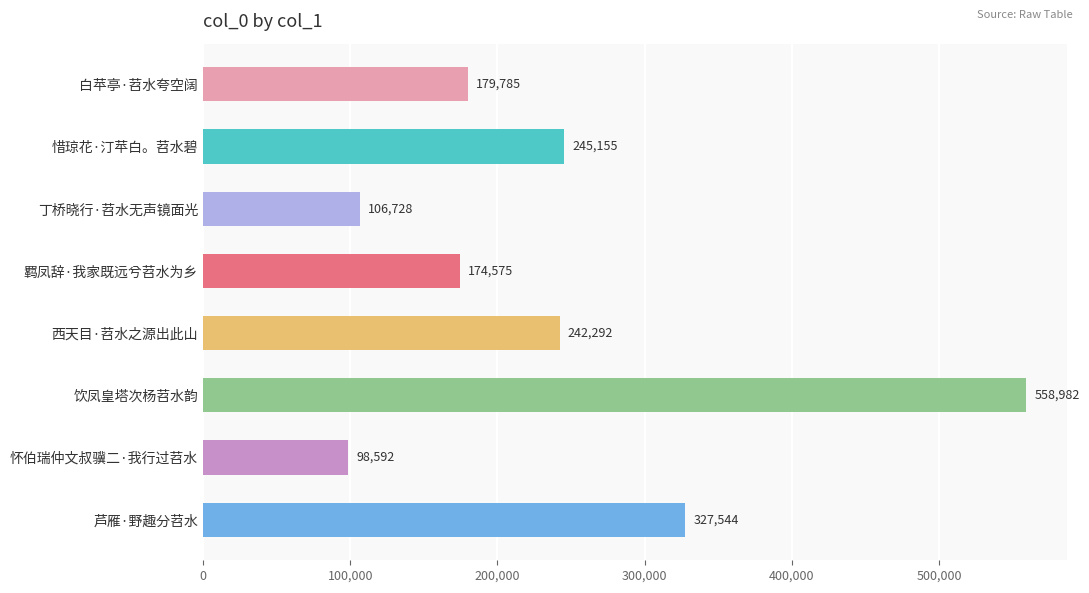

List the labels in order of value, smallest first.

怀伯瑞仲文叔骥二·我行过苕水, 丁桥晓行·苕水无声镜面光, 羁凤辞·我家既远兮苕水为乡, 白苹亭·苕水夸空阔, 西天目·苕水之源出此山, 惜琼花·汀苹白。苕水碧, 芦雁·野趣分苕水, 饮凤皇塔次杨苕水韵